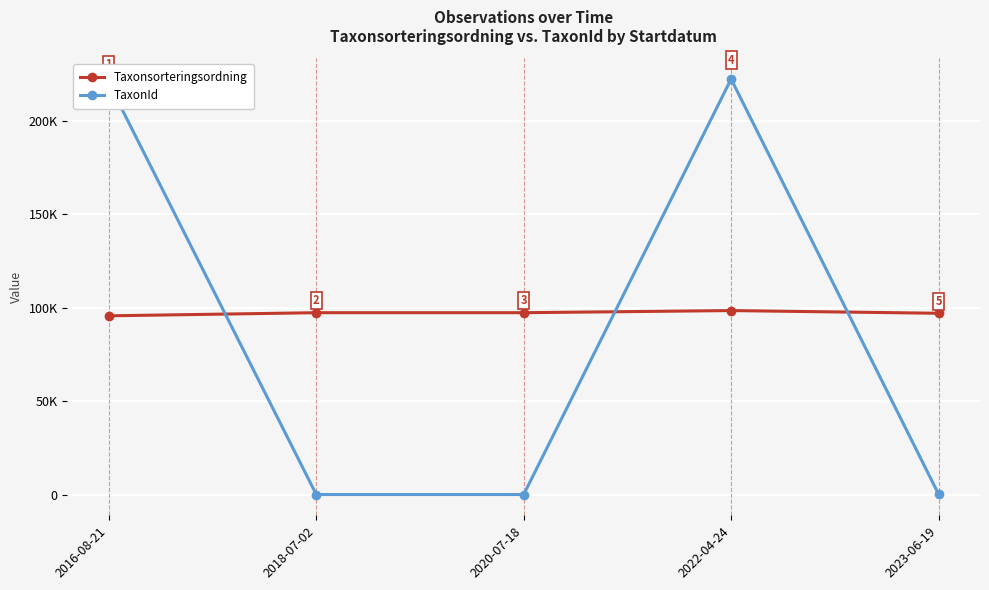

Reading left to right, extract all data points from this chart.

Taxonsorteringsordning: 95710	97379	97379	98520	97069
TaxonId: 220250	15	15	222498	269